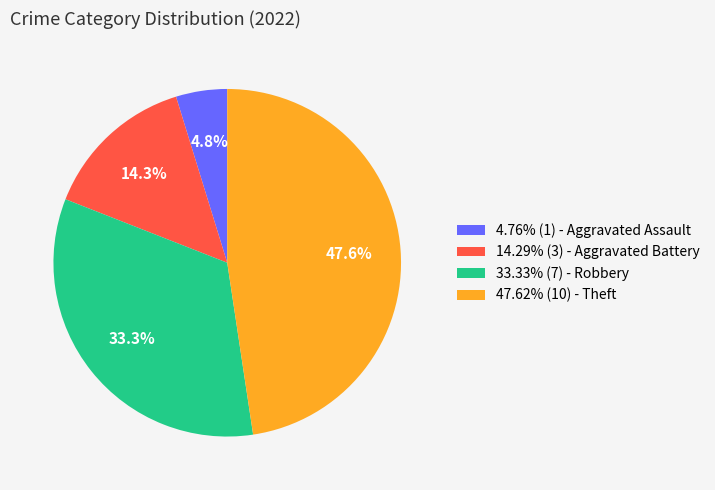

Approximately how many times larger is the value at 14.29% (3) - Aggravated Battery compared to 47.62% (10) - Theft?

0.3